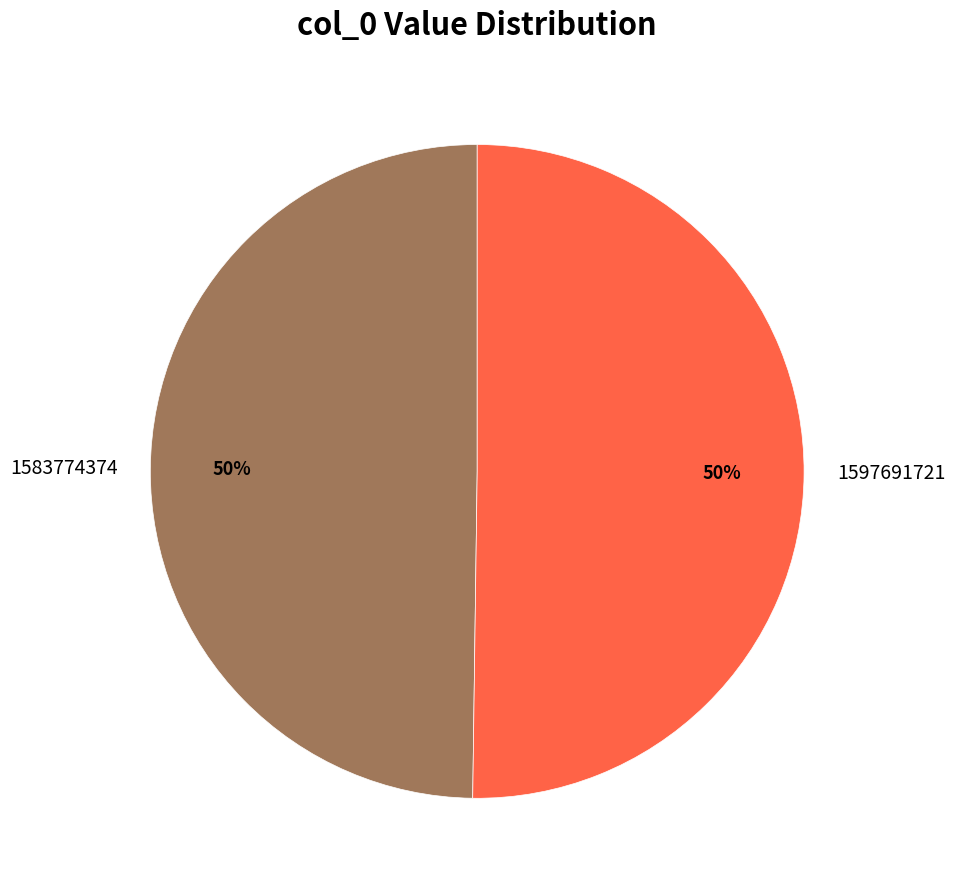

To the nearest percent, what is the average slice percentage?

50%